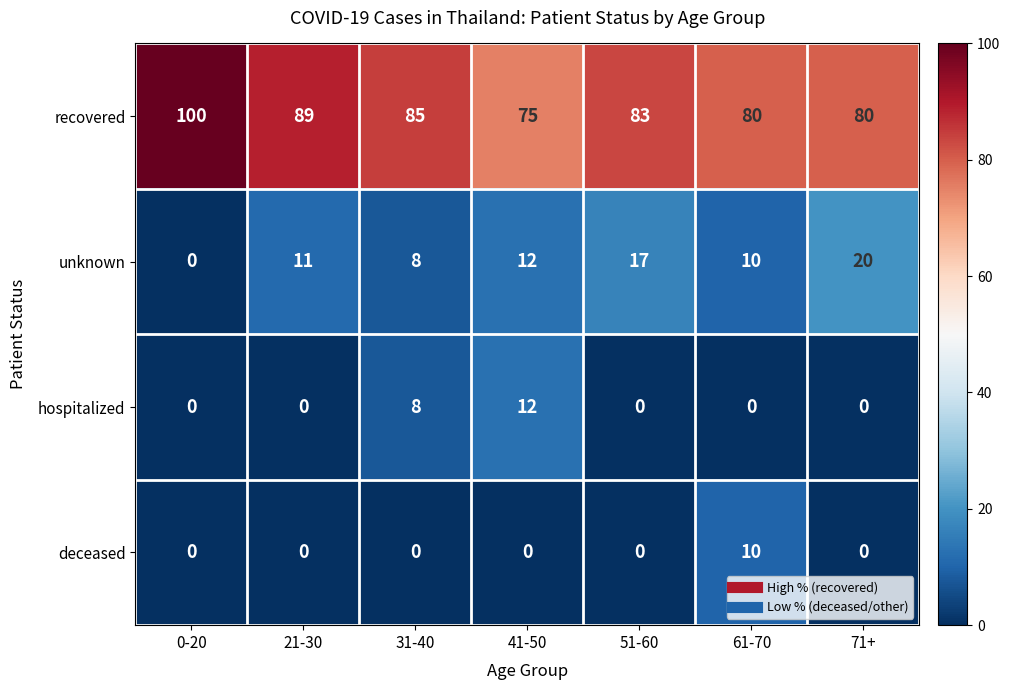

The value of unknown at 31-40 is 8. True or false?

True